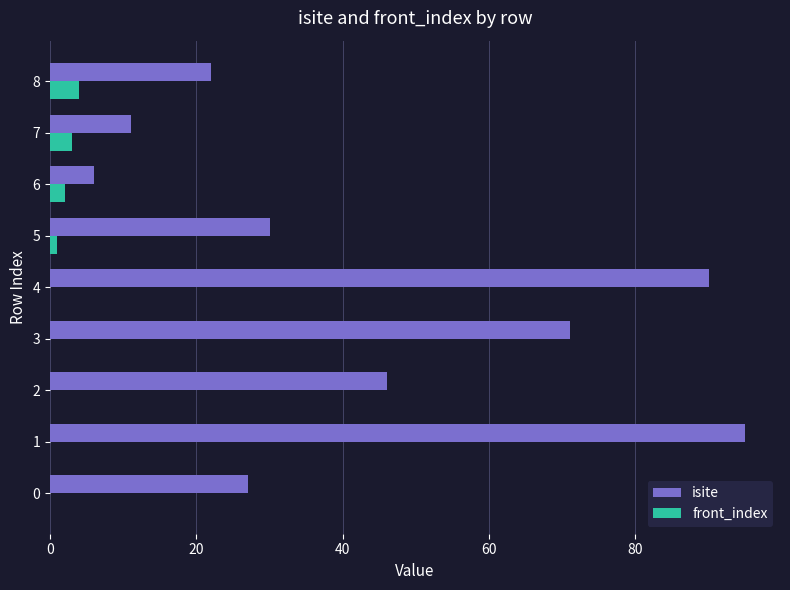

How many categories are shown in the chart?

9